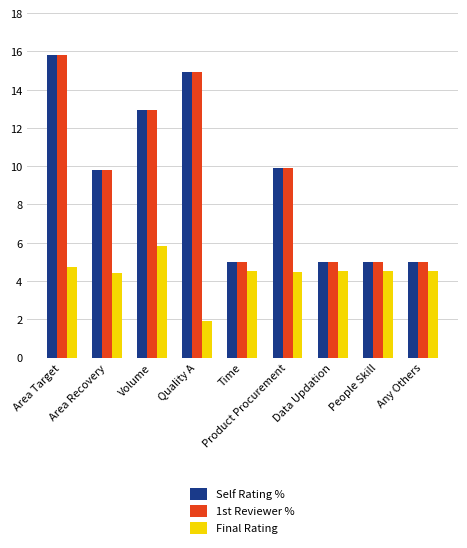

The Final Rating series shows 4.4 at Product Procurement. True or false?

True